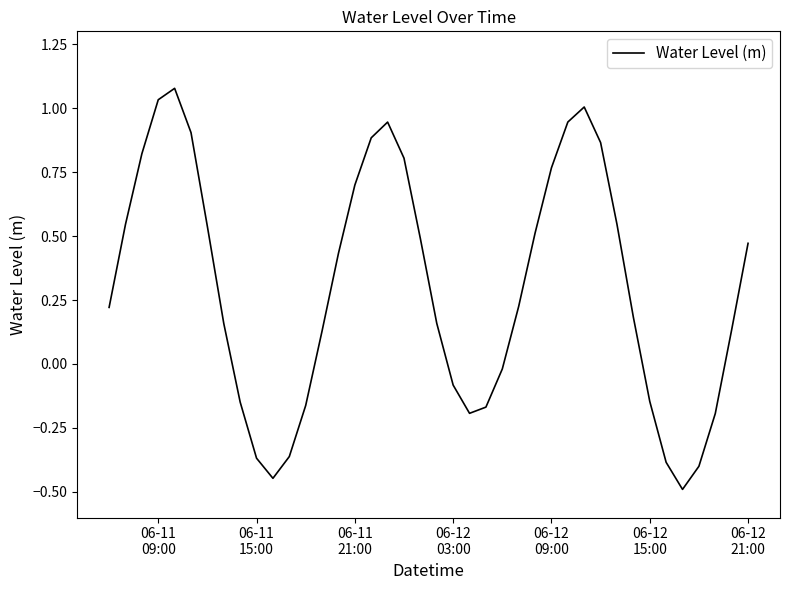

What is the minimum value shown in the chart?

-0.5